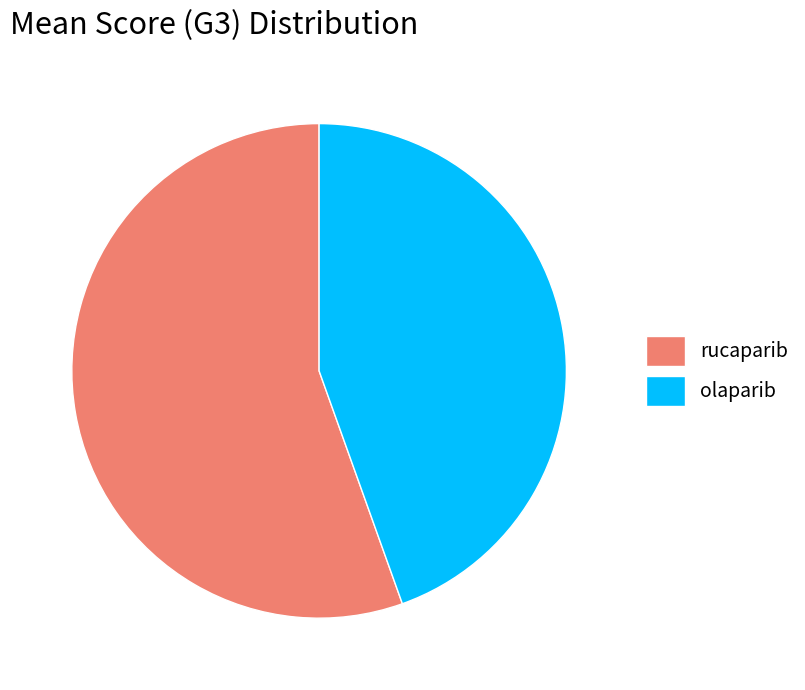

Is it true that rucaparib is 47% of the pie?

False